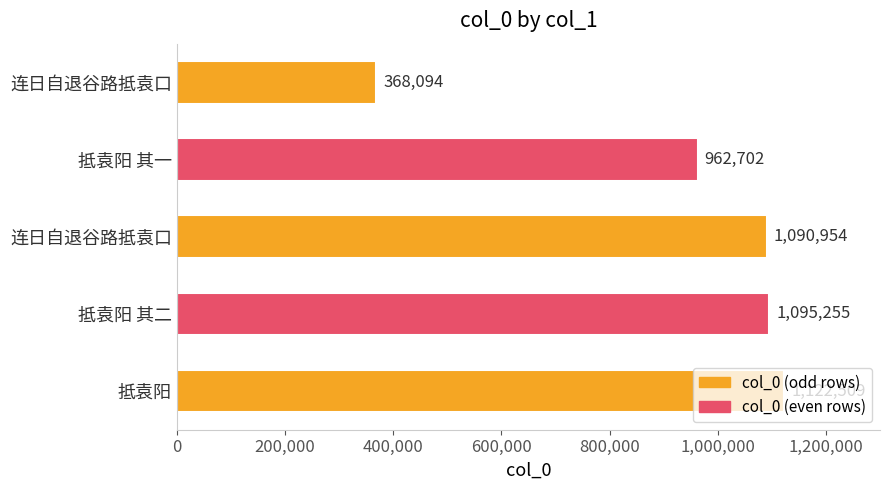

What is the smallest value displayed?

368094